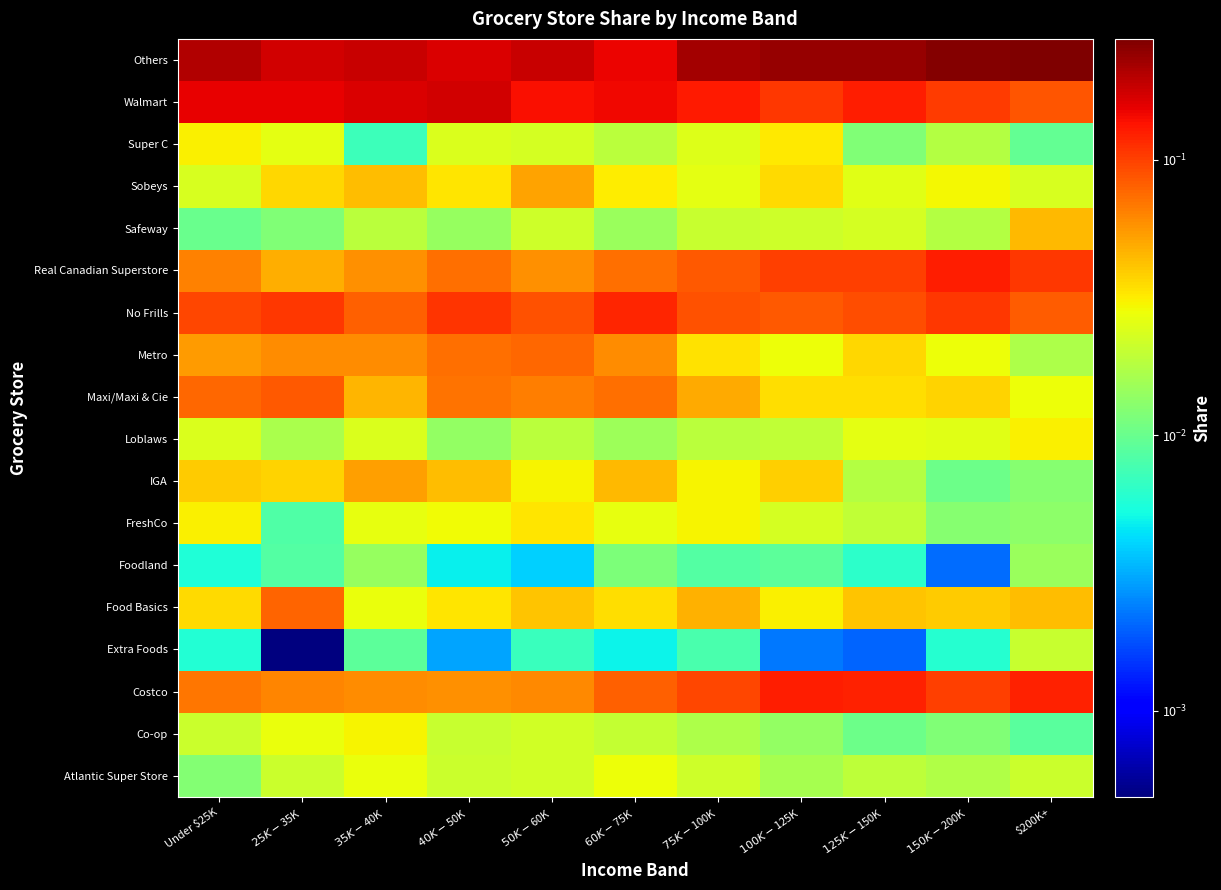

Which series has the largest total across all categories?

Others